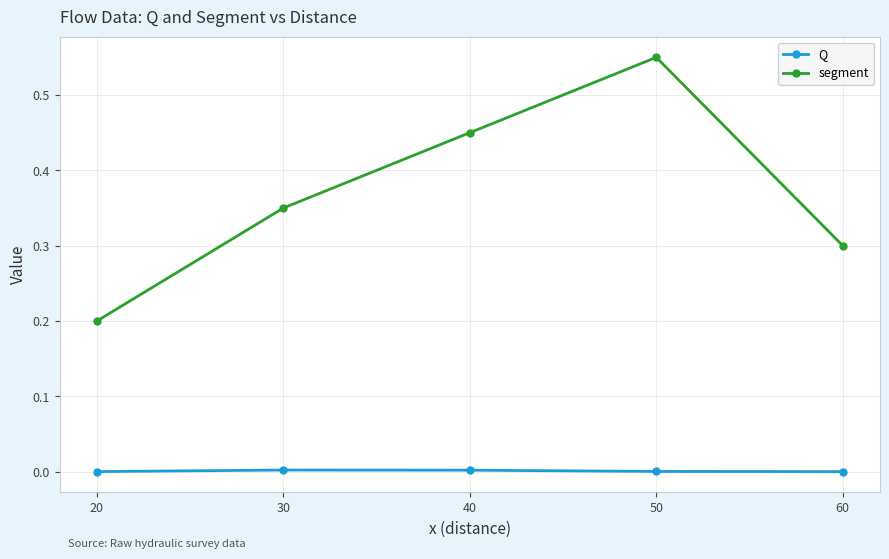

Rank the series by their average value, from lowest to highest.

Q, segment